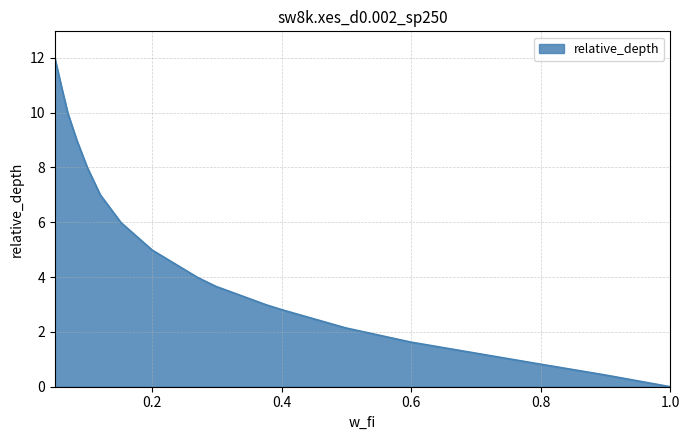

What is the difference between the maximum and minimum values?

12.0